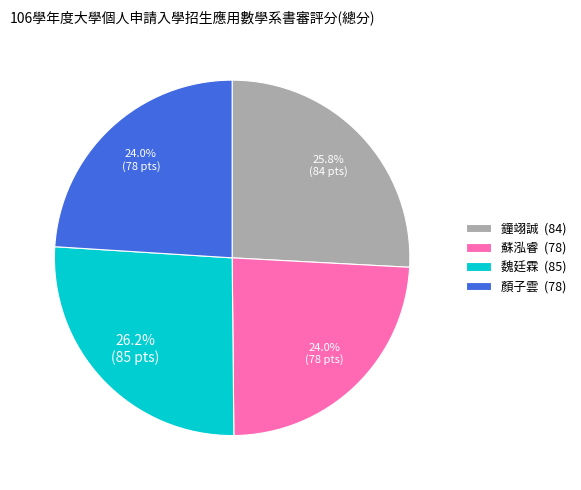

Count the number of slices in the pie.

4